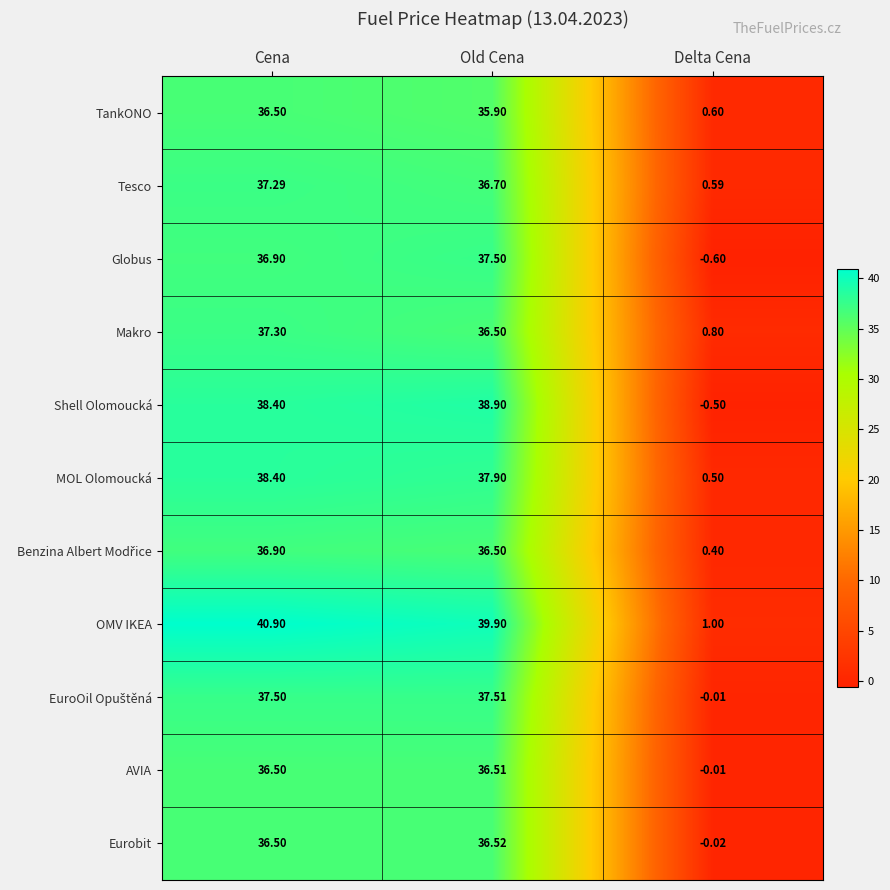

List the labels in order of TankONO value, smallest first.

Delta Cena, Old Cena, Cena